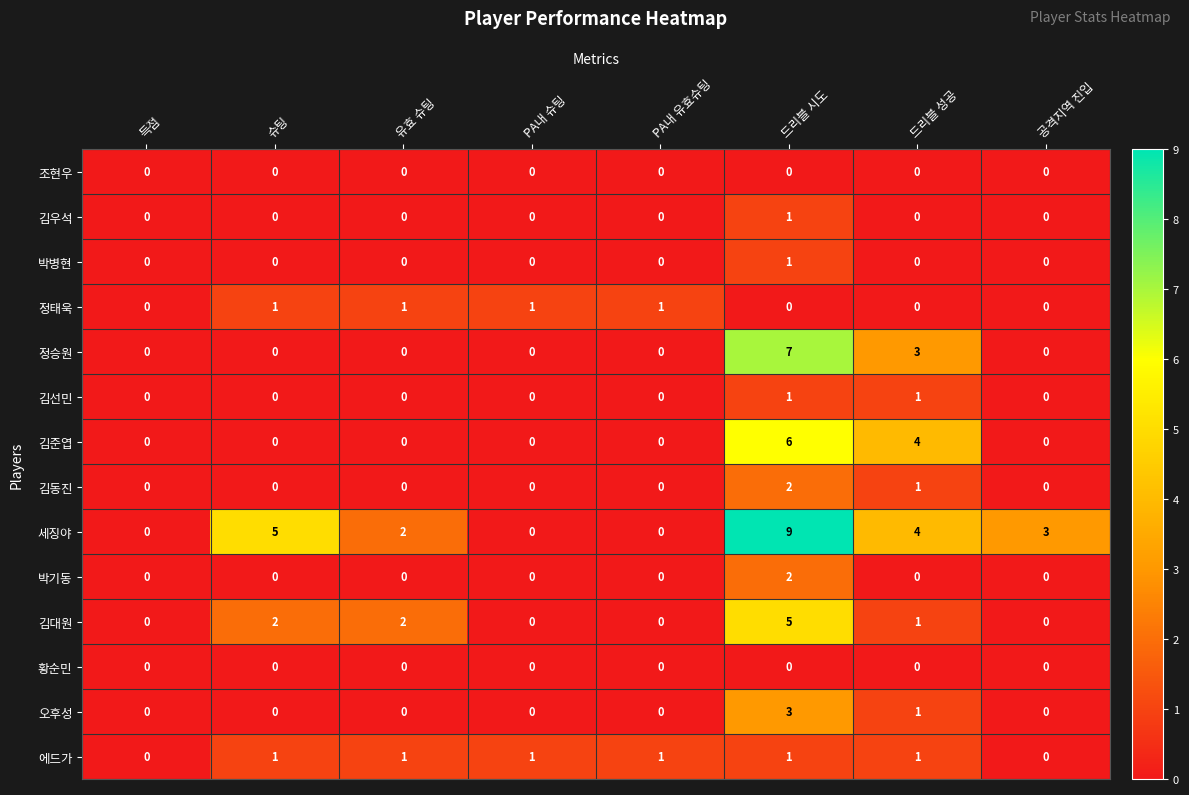

How many 박병현 values are between 0 and 1?

8